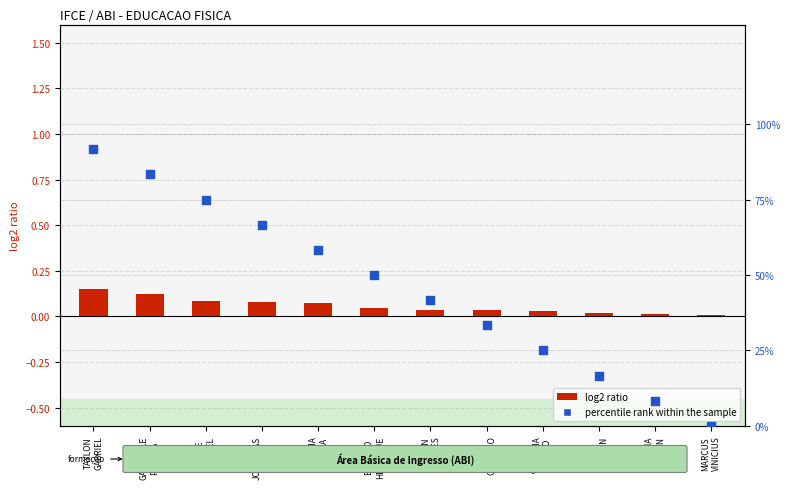

What is the total value across all series at VITORIA
EVELYN?

8.3